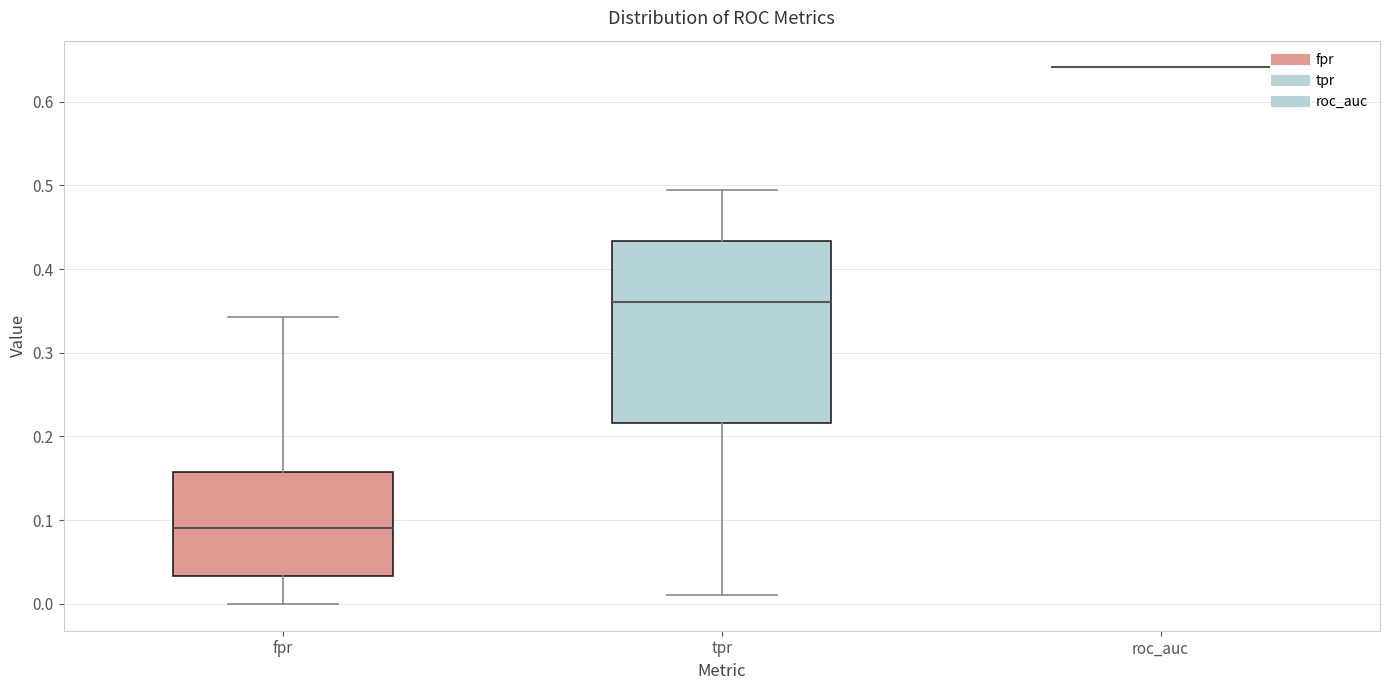

Reading left to right, read every box against the y-axis: the position of its median line, the range the box covers, and the ends of its whiskers. The values are not printed on the chart, so give them approximately, as read against the axis.

fpr: median 0.09, box 0.03 to 0.16, whiskers 0.00 to 0.34
tpr: median 0.36, box 0.22 to 0.43, whiskers 0.01 to 0.49
roc_auc: box collapsed to a line at 0.64, whiskers 0.64 to 0.64